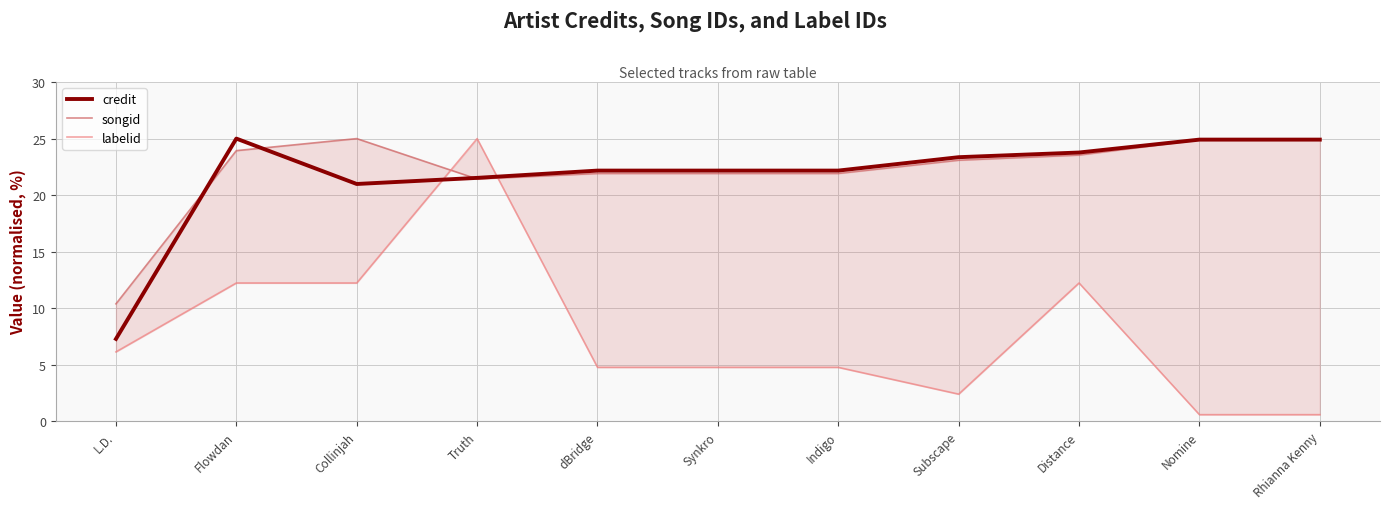

What is the sum of the songid values at L.D. and Rhianna Kenny?

35.3